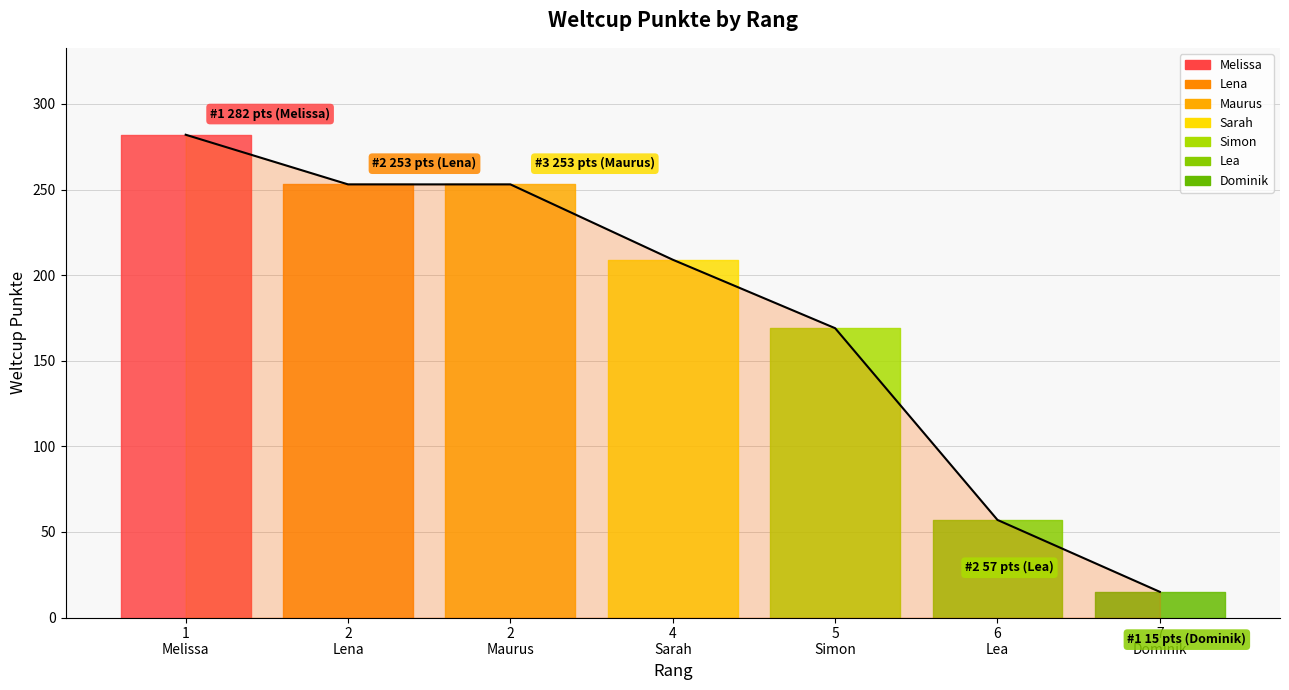

True or false: the data shows 57 at 6 Lea.

True